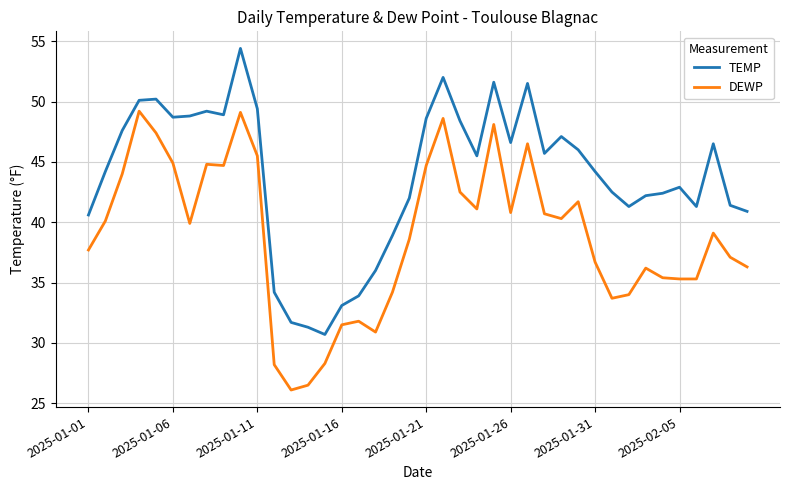

How many series are shown in this chart?

2